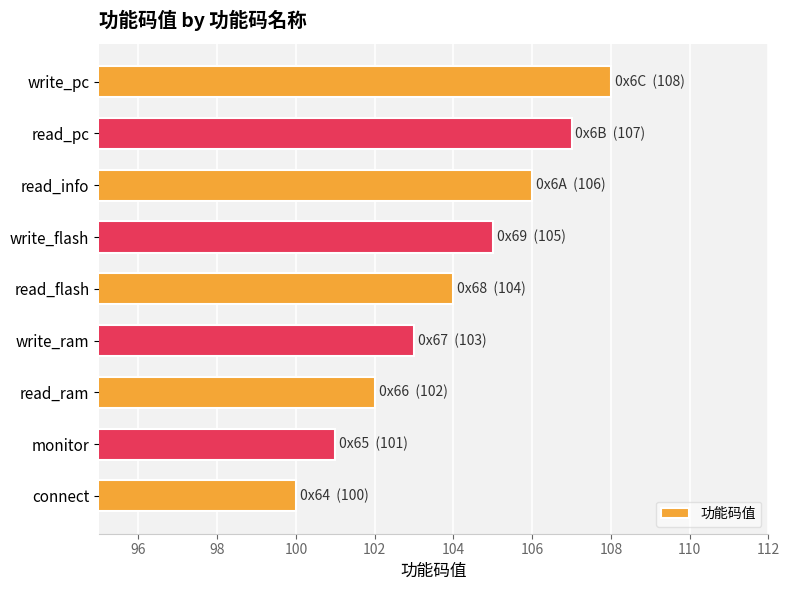

List the labels in order of value, smallest first.

connect, monitor, read_ram, write_ram, read_flash, write_flash, read_info, read_pc, write_pc